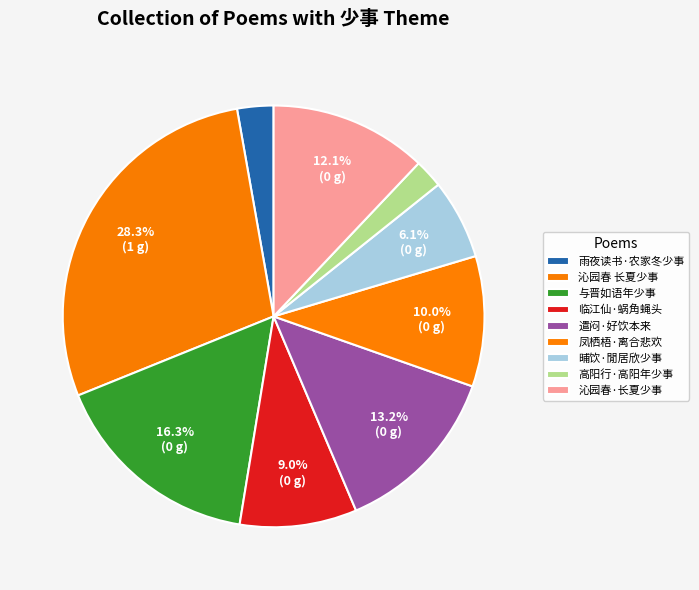

To the nearest percent, what is the average slice percentage?

11%